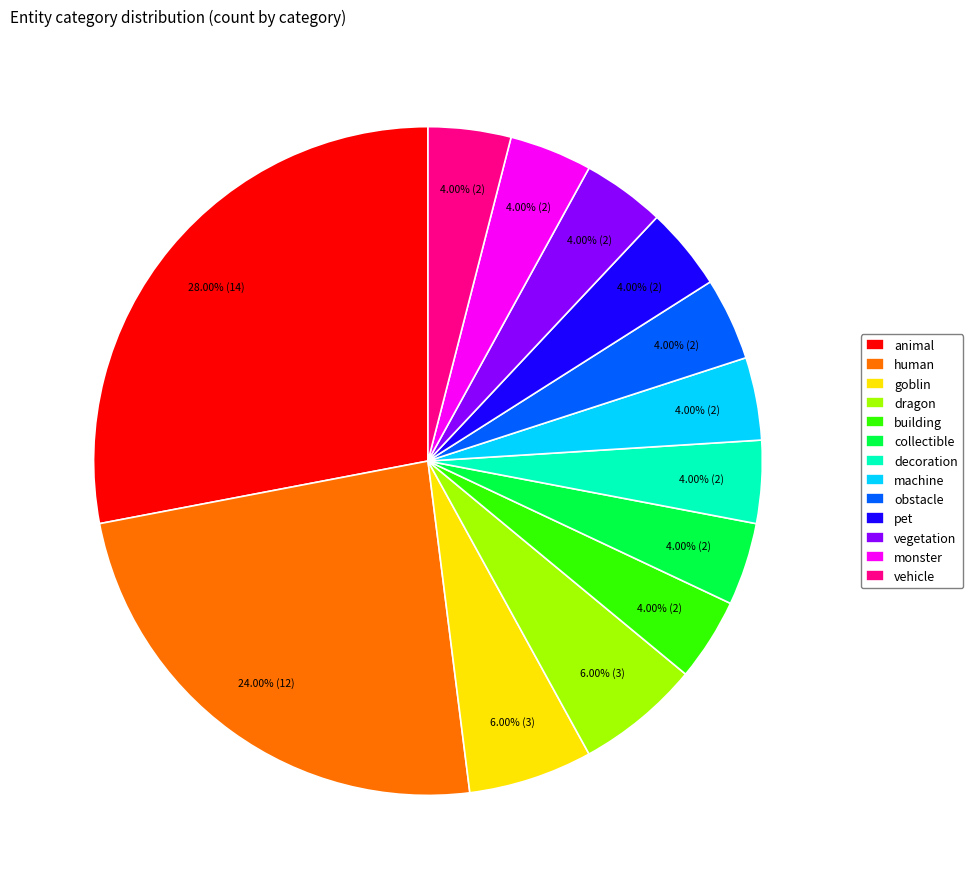

To the nearest percent, what percentage of the pie is vegetation?

4%